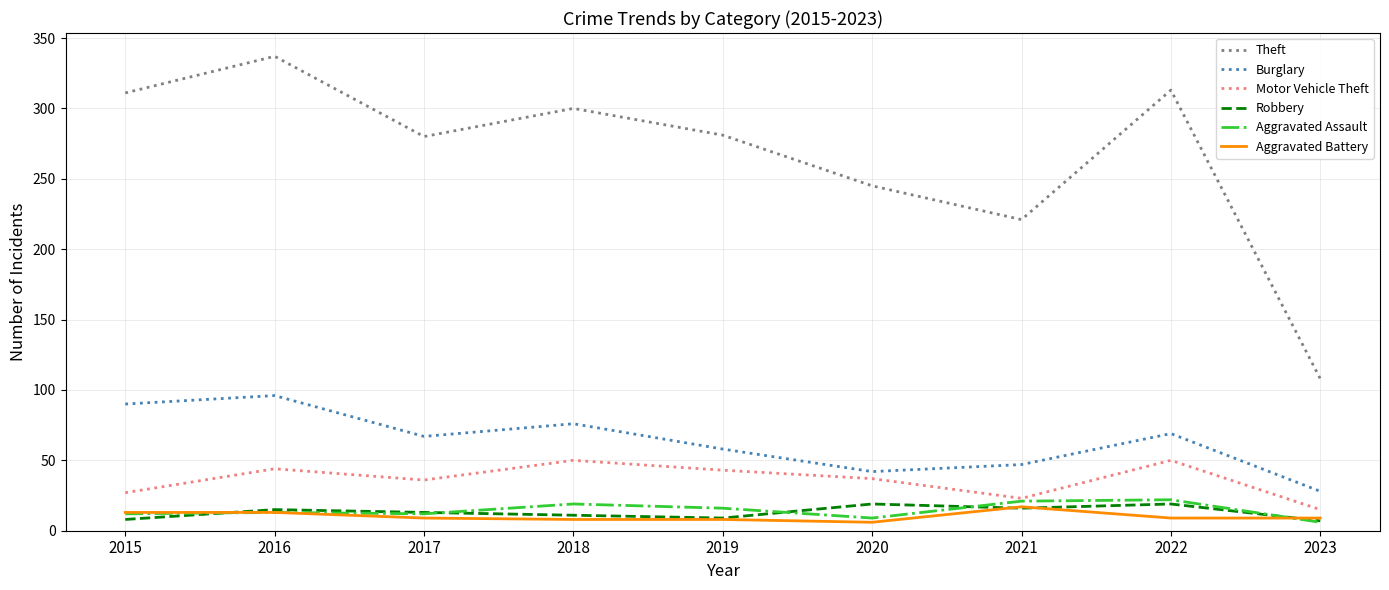

At how many categories does at least one series exceed 235?

7